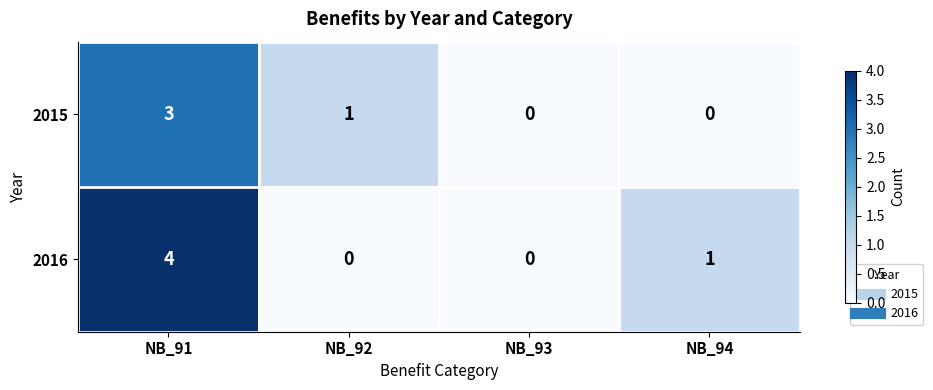

True or false: 2016 has a value of 0 at NB_92.

True